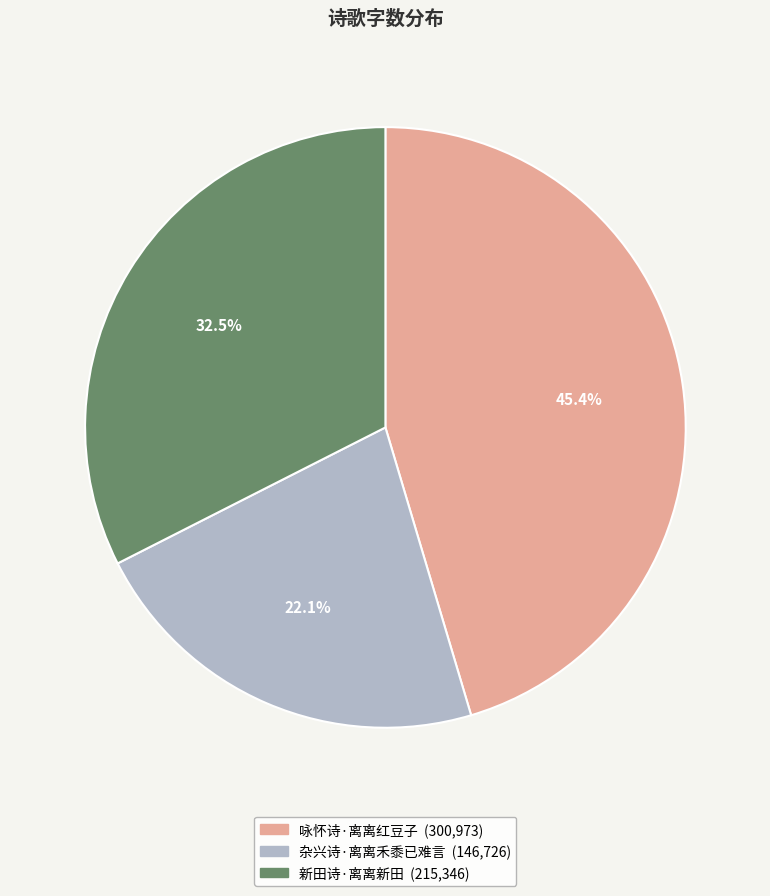

Does 咏怀诗·离离红豆子 represent more than half of the total?

No